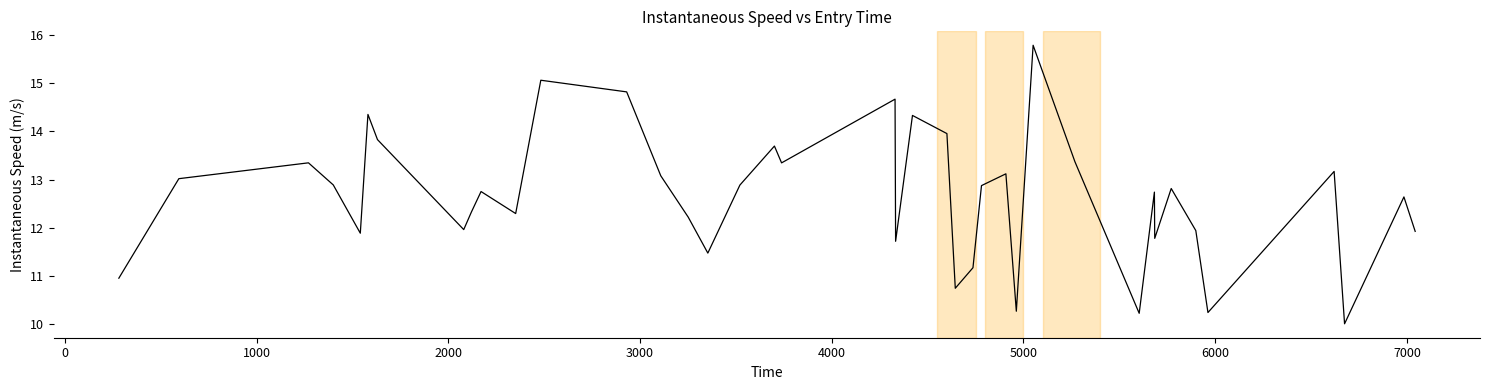

What is the greatest value displayed?

15.8